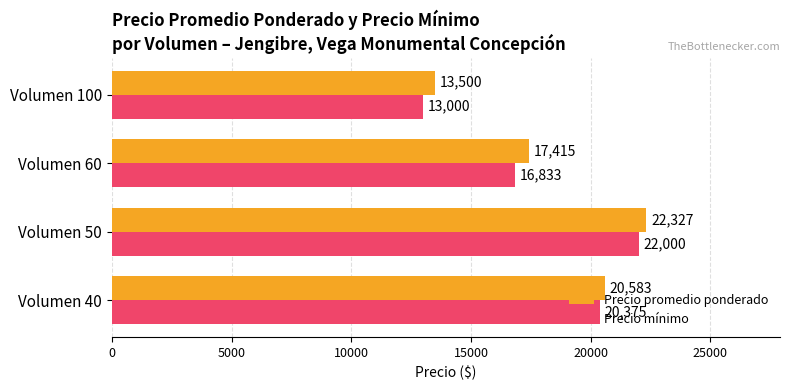

Read the Precio mínimo value at Volumen 40, to the nearest 100.

20400